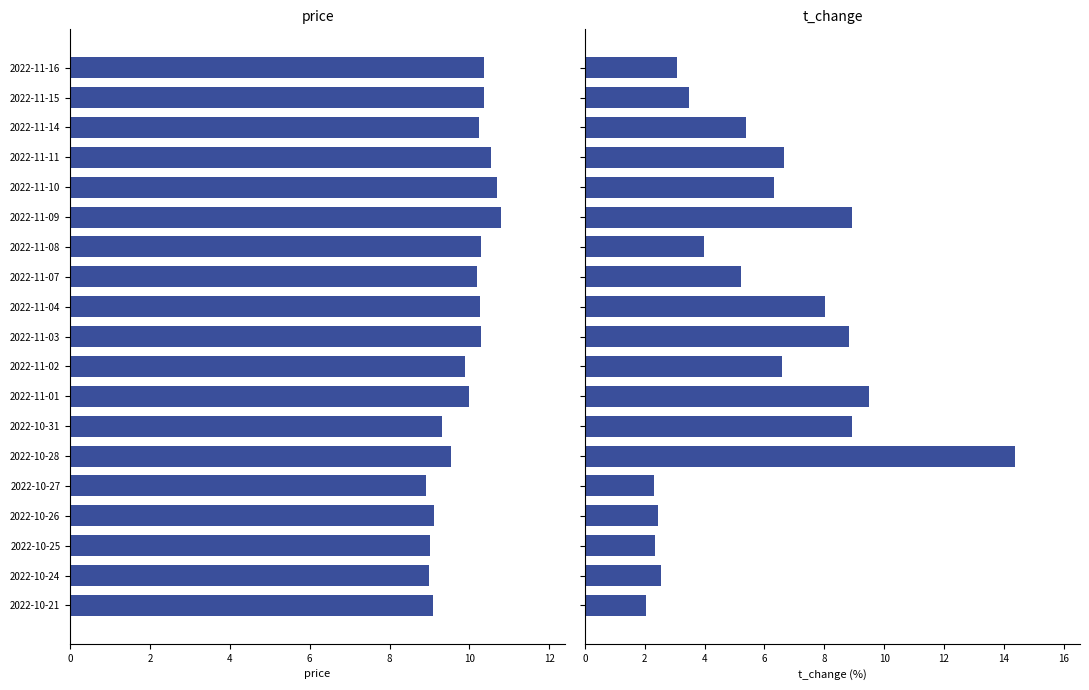

Which series has the largest total across all categories?

price